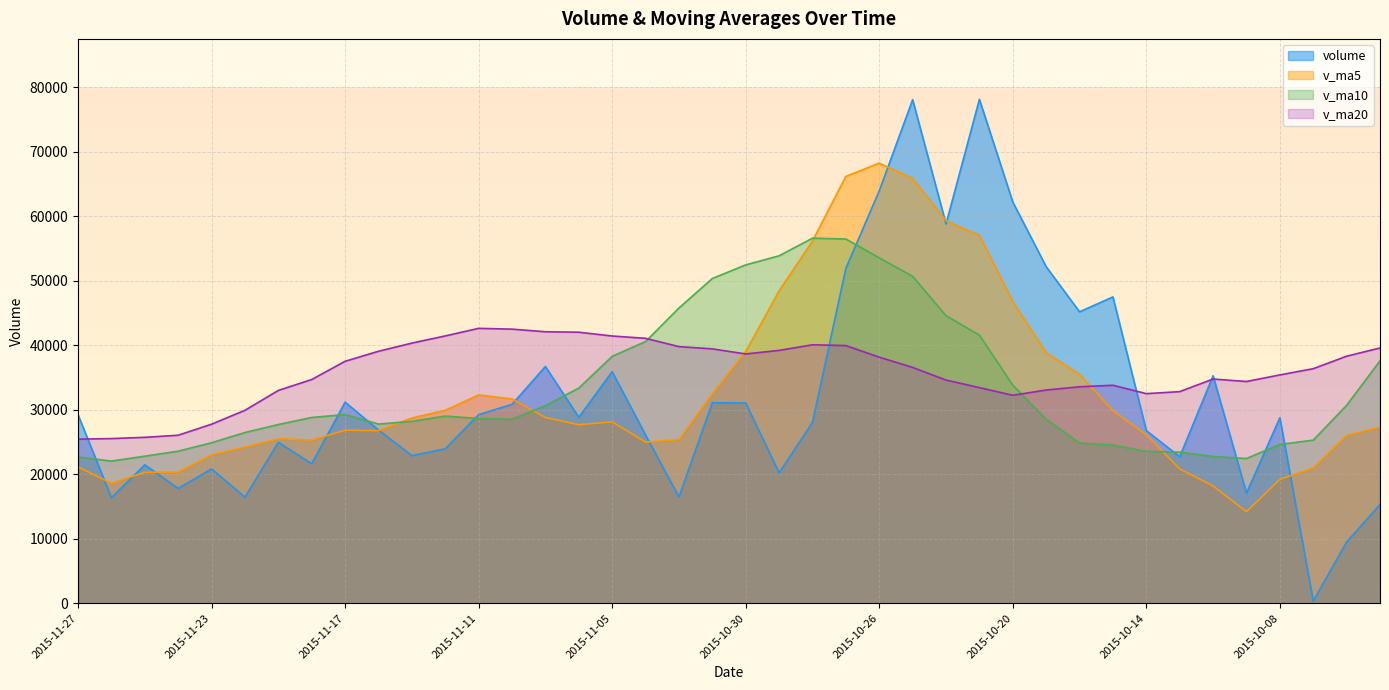

What position from the right is 2015-10-13?

7